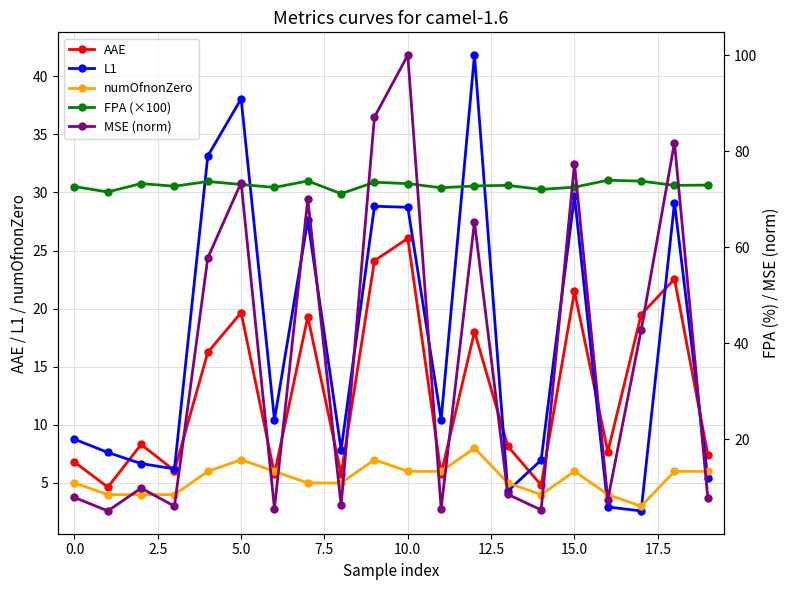

True or false: AAE has a value of 8.6 at 5.0.

False